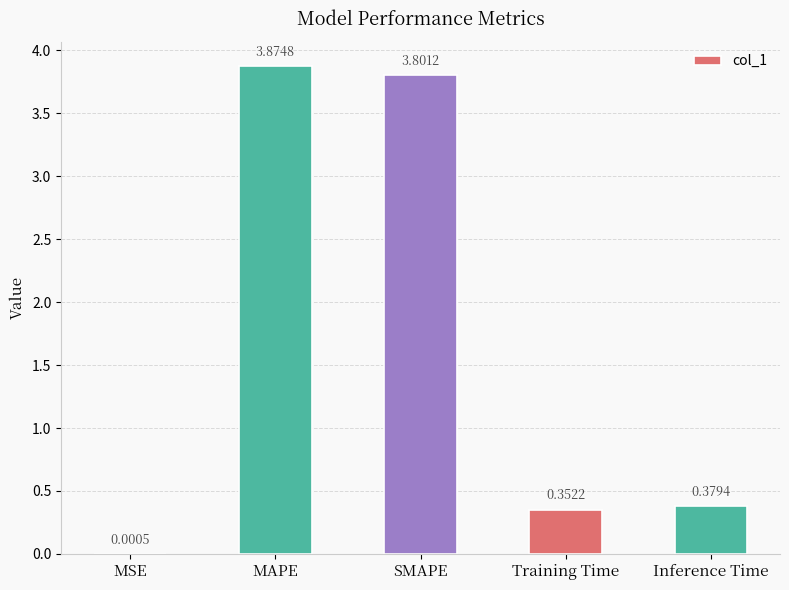

What is the sum of all values?

8.4